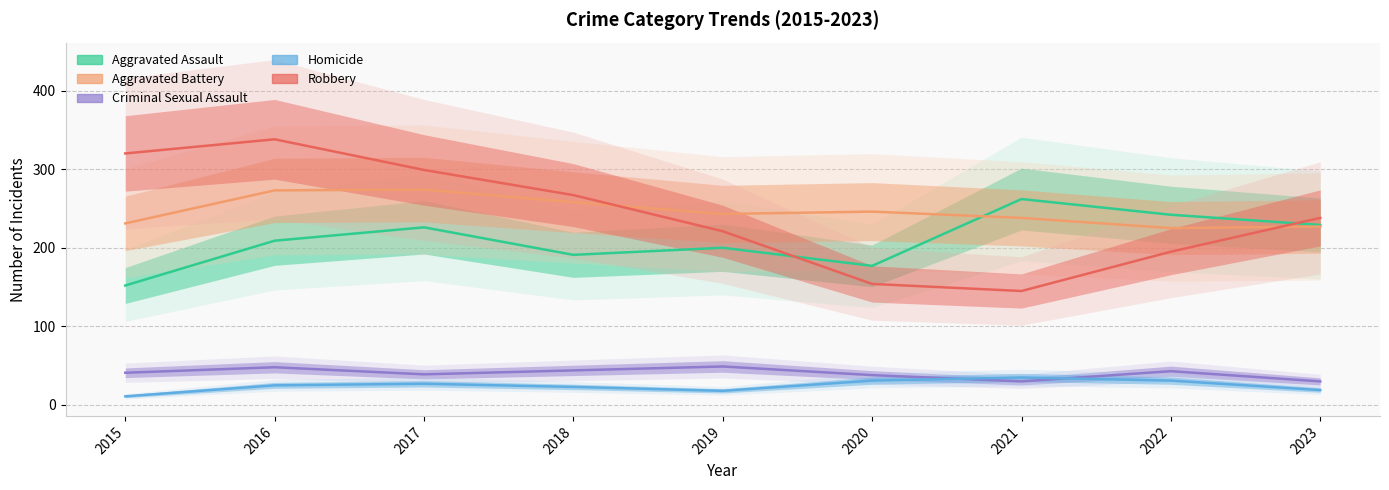

What is the sum of all Robbery values?

2177